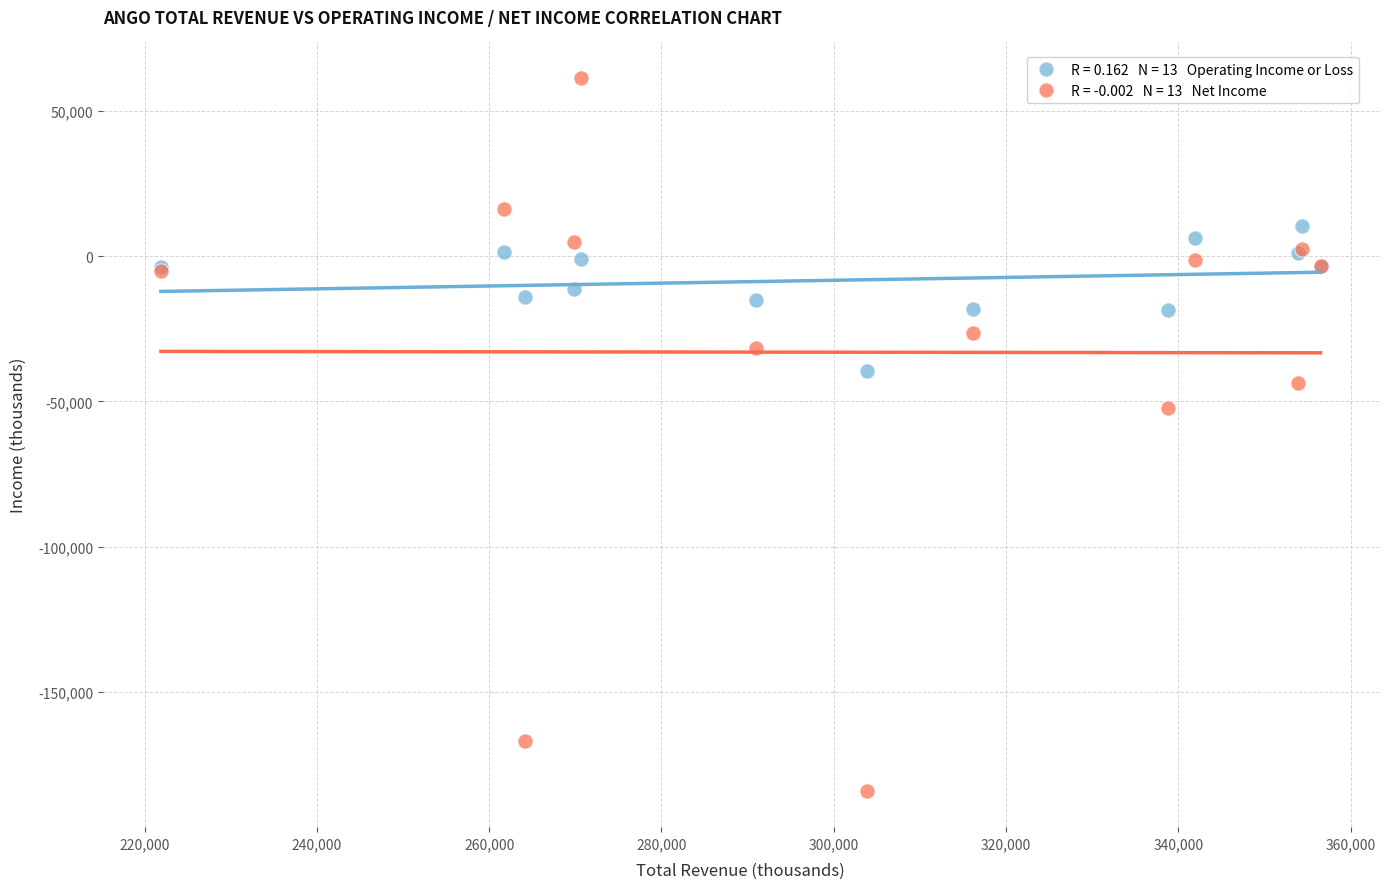

Across all series, what Y value is closest to -61500?

-52400